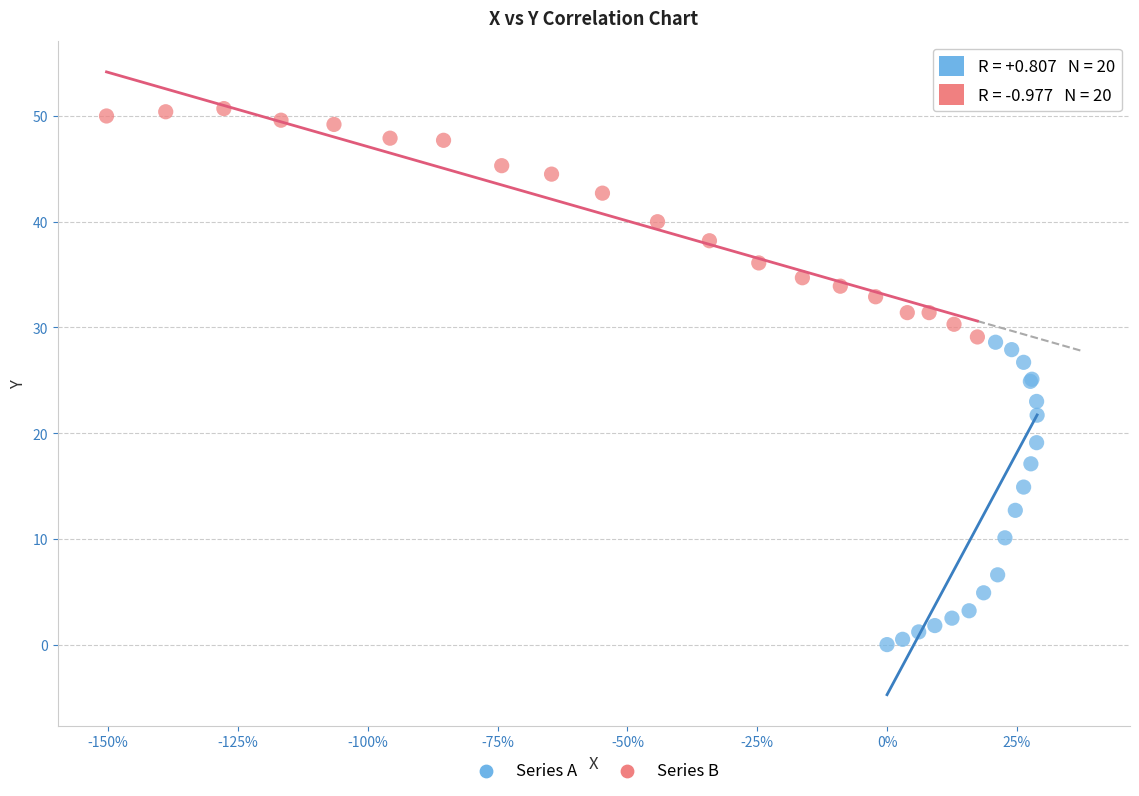

Which series reaches the maximum Y coordinate?

Series B